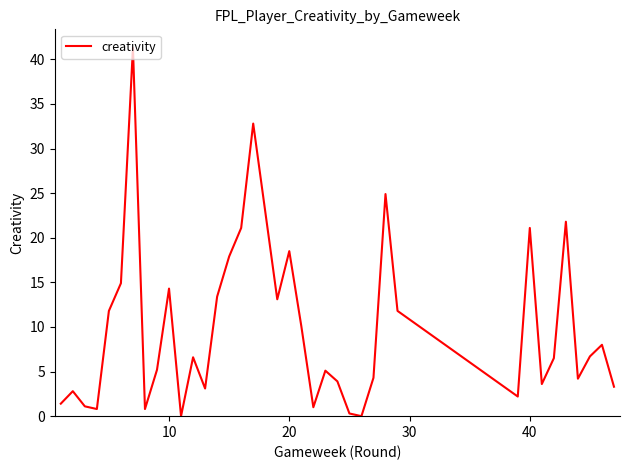

What is the maximum value shown in the chart?

41.3